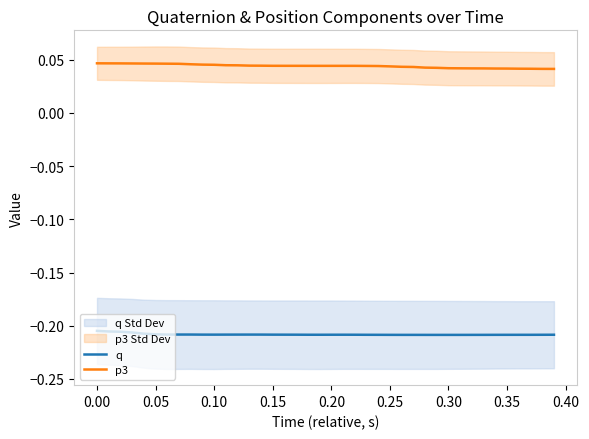

True or false: q and p3 intersect in this chart.

False